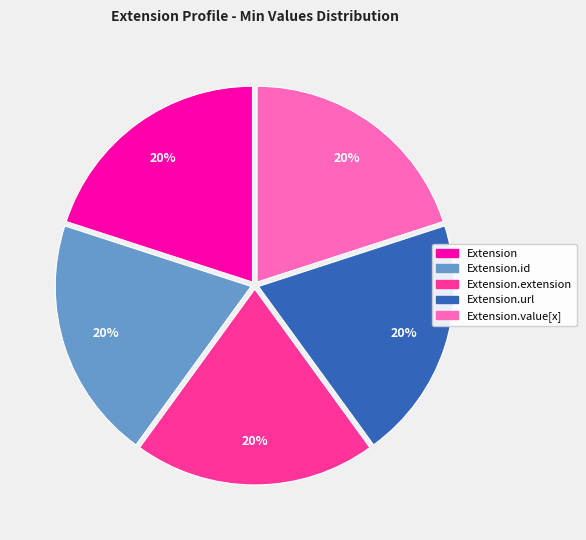

How many slices are in this pie chart?

5